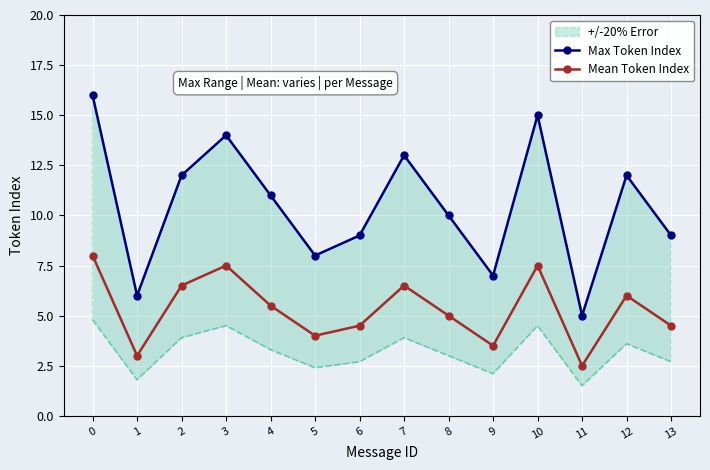

What is the difference between the highest and lowest values at 3?

6.5